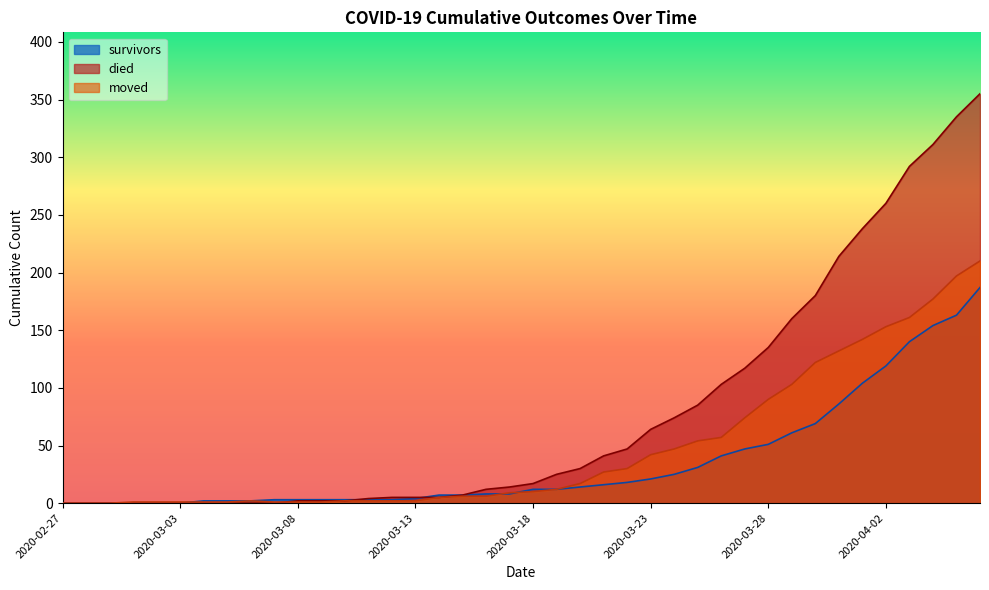

List the series in order of their peak value, lowest first.

survivors, moved, died